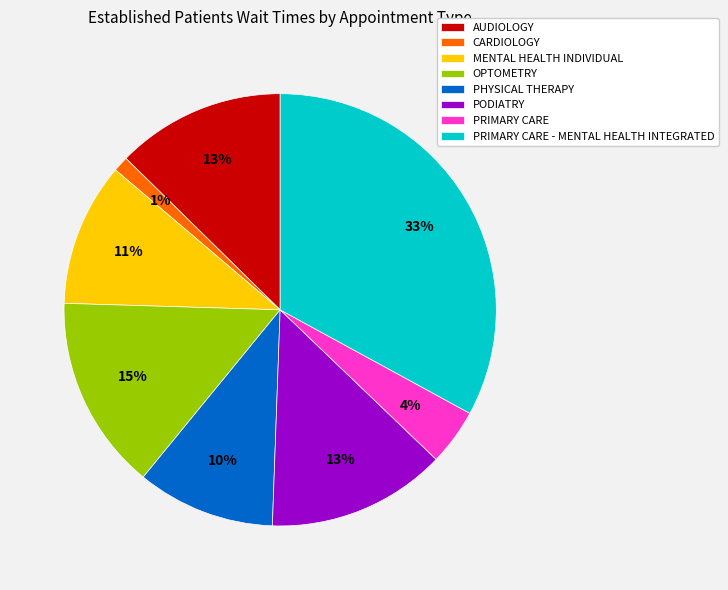

To the nearest percent, what percentage of the pie is MENTAL HEALTH INDIVIDUAL?

11%